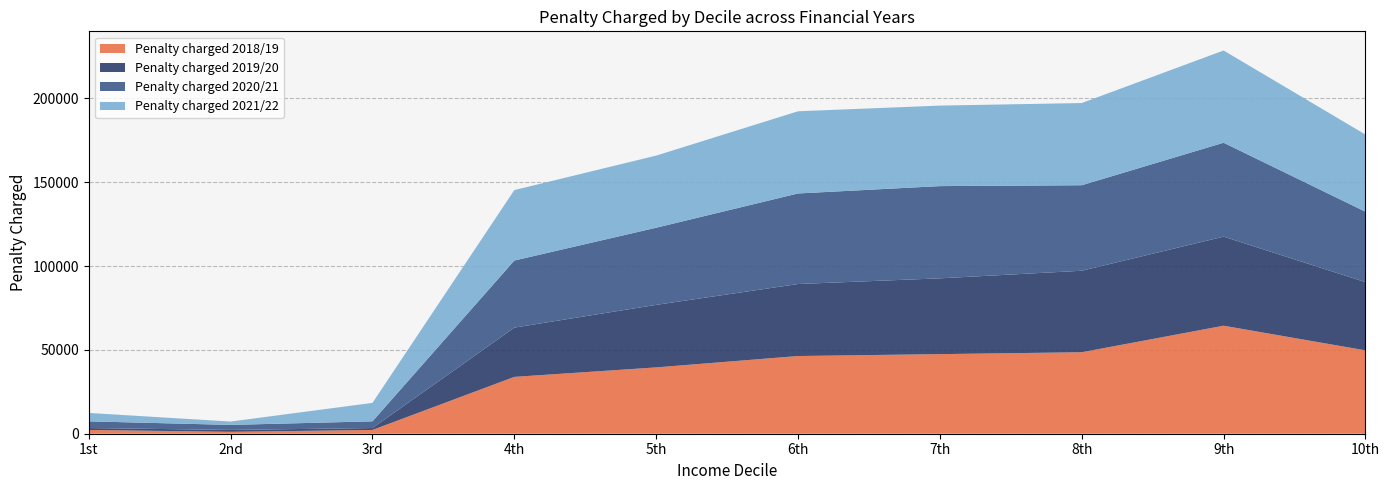

Reading left to right, extract all data points from this chart.

Penalty charged 2018/19: 2260	1130	2260	33900	39550	46330	47460	48590	64410	49720
Penalty charged 2019/20: 1130	1130	1130	29380	37290	42940	45200	48590	53110	40680
Penalty charged 2020/21: 4000	3000	4000	40000	46000	54000	55000	51000	56000	42000
Penalty charged 2021/22: 5000	2000	11000	42000	43000	49000	48000	49000	55000	46000